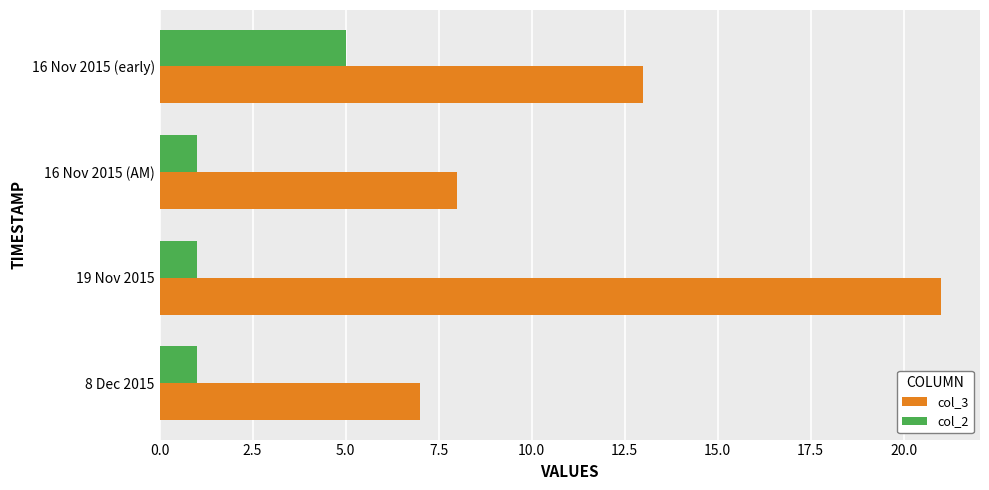

List the series in order of their overall mean, highest first.

col_3, col_2